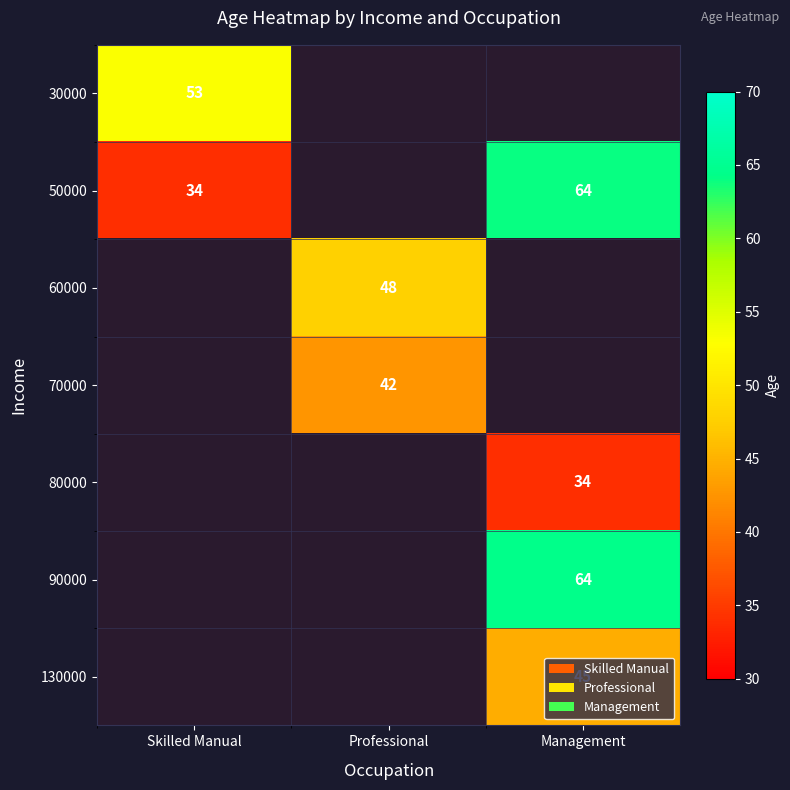

What is the smallest value displayed?

34.0